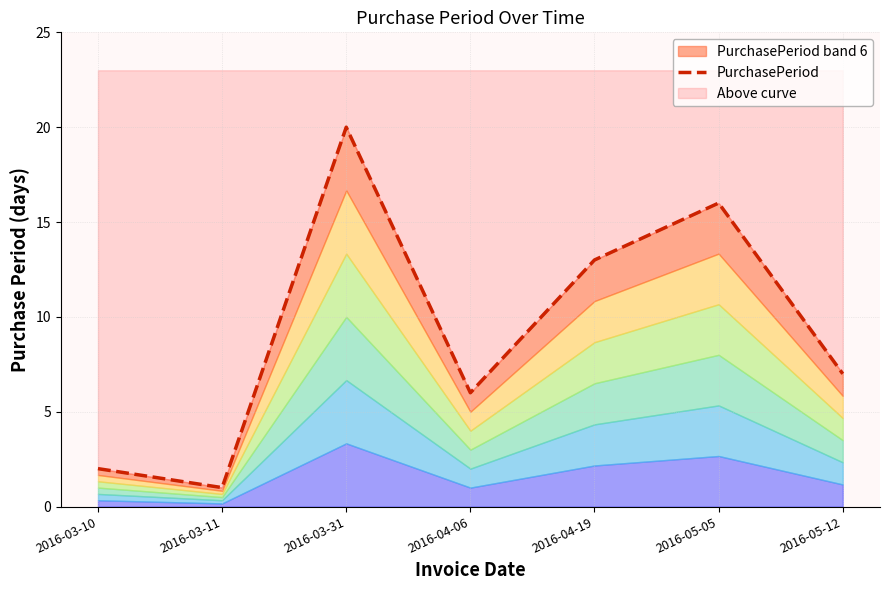

The value at 2016-03-11 is 1. True or false?

True